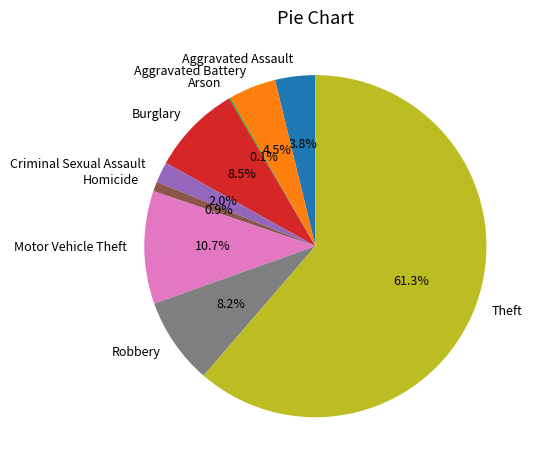

Is there a majority slice in this chart?

Yes